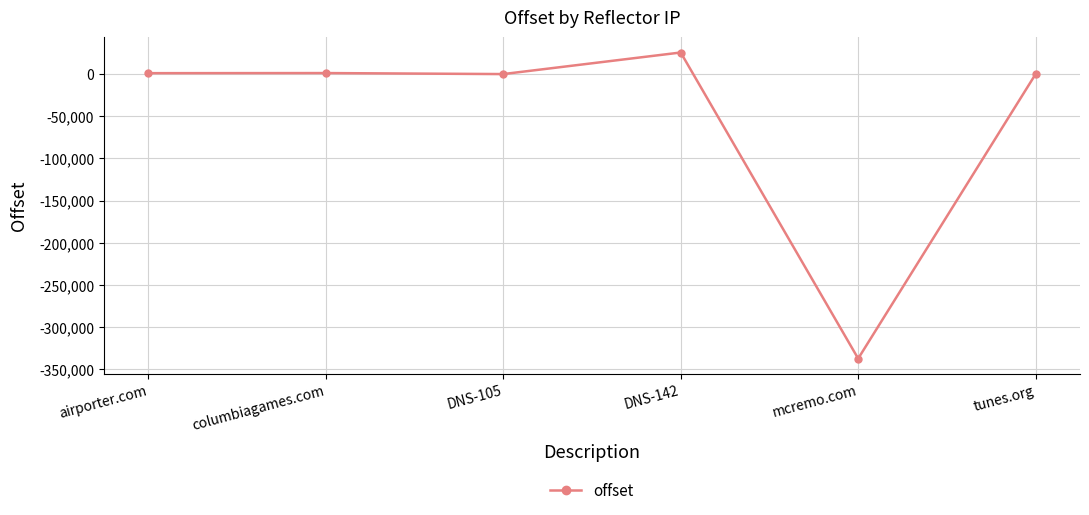

How many lines are shown in the chart?

1